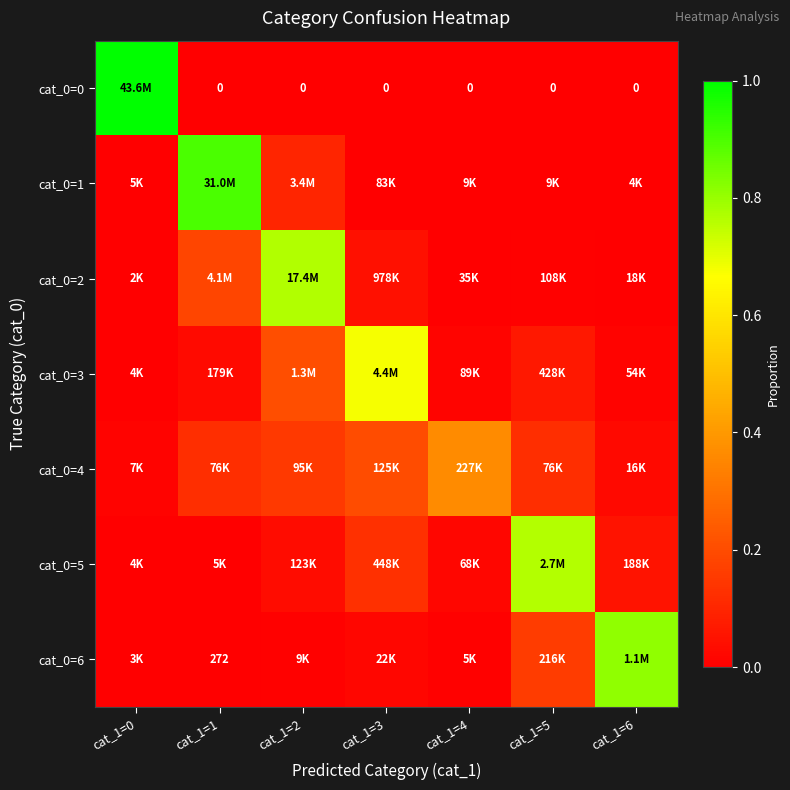

What is the difference between the maximum and minimum values in the cat_0=6 series?

0.8